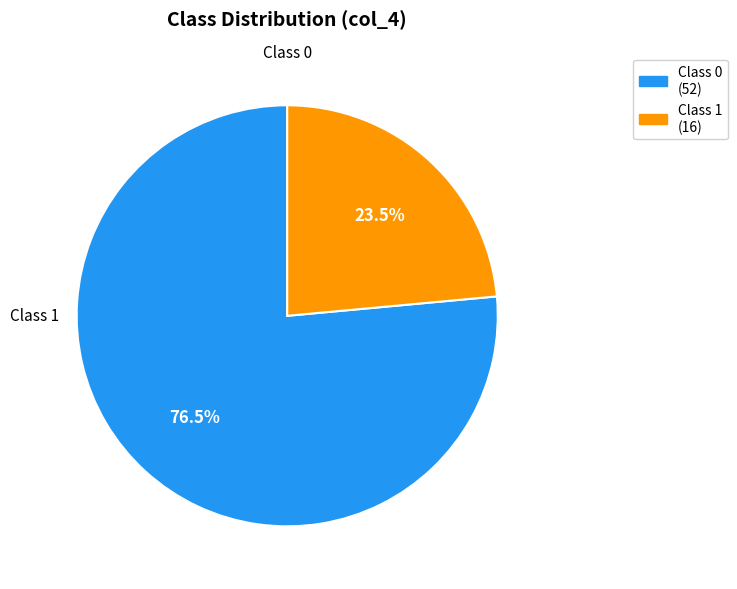

Is there a majority slice in this chart?

Yes